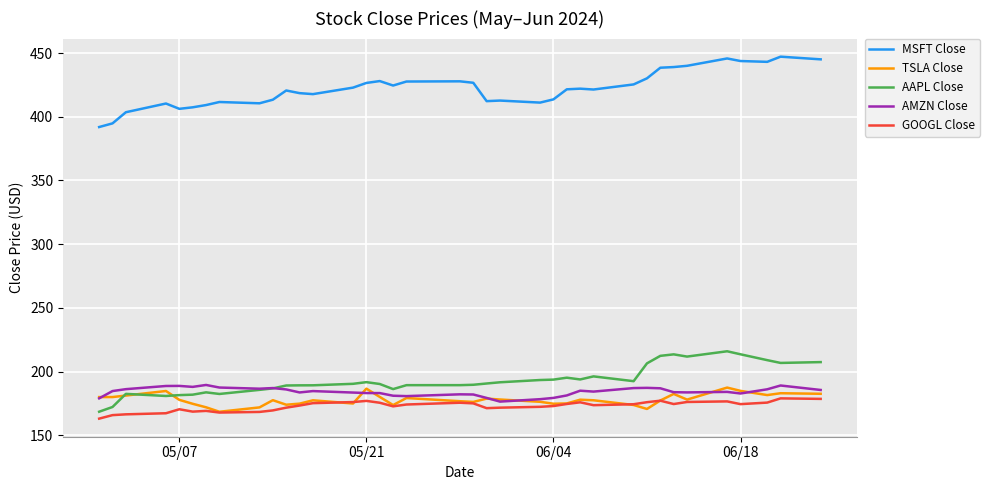

What is the maximum value for GOOGL Close?

179.0